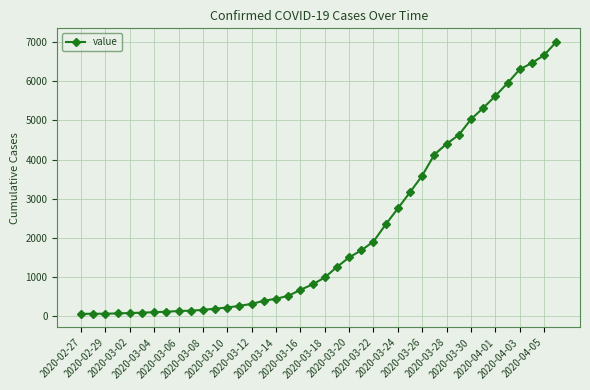

What is the difference between the maximum and minimum values?

6939